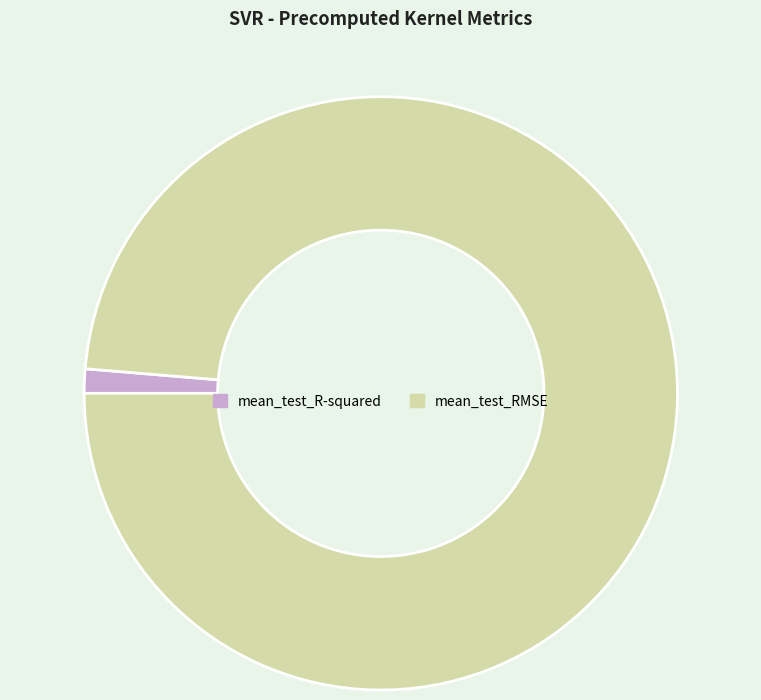

Combined, do mean_test_R-squared and mean_test_RMSE account for over 50%?

Yes